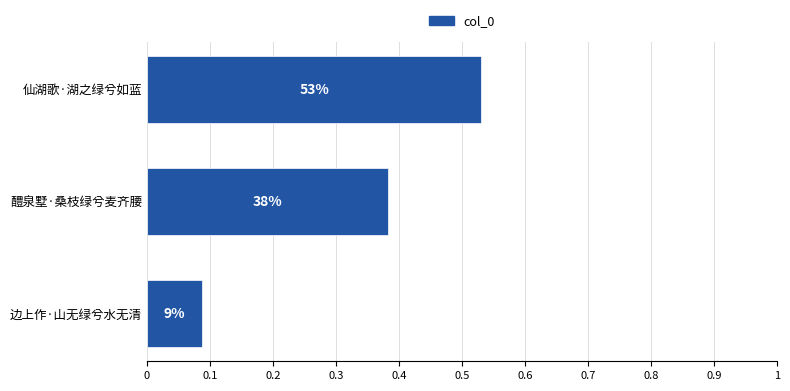

How many data points does each series have?

3